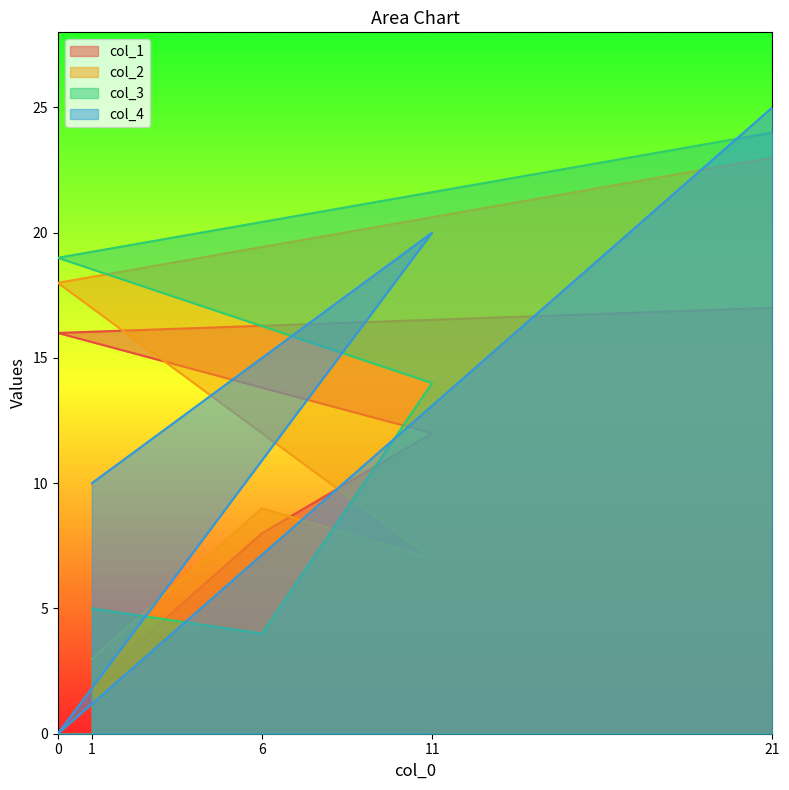

At which category is the sum across all series the highest?

21